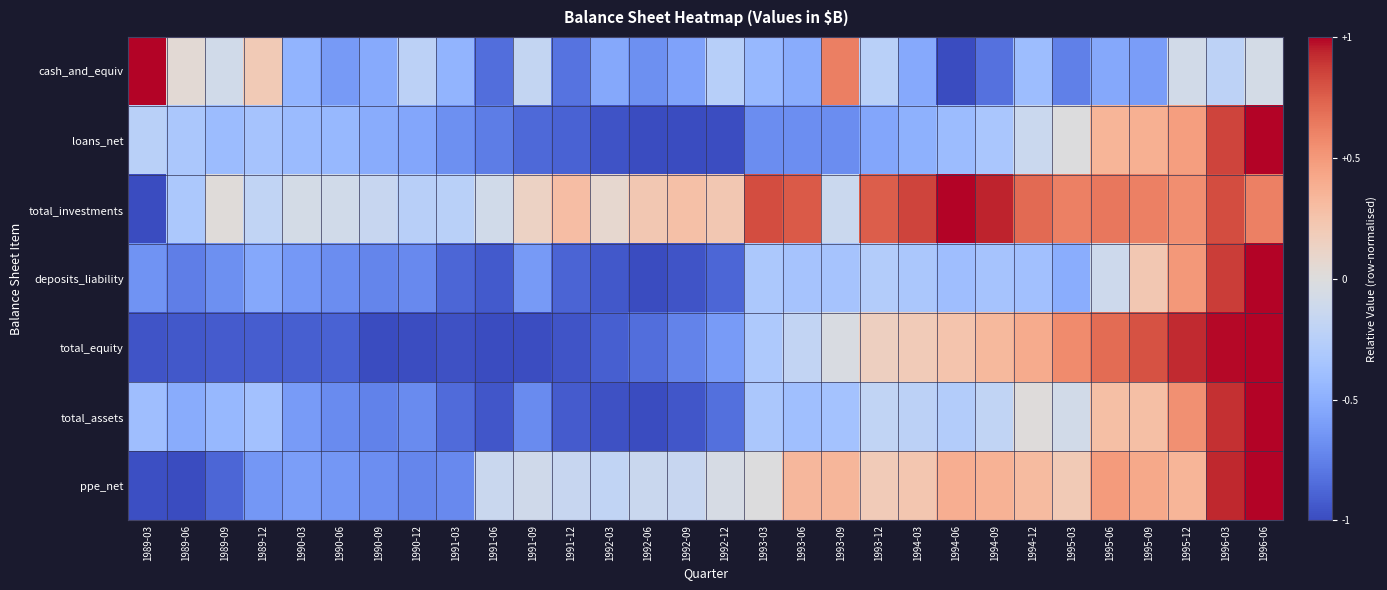

Rank the series at 1993-06 from highest to lowest value.

total_investments, ppe_net, total_equity, deposits_liability, total_assets, cash_and_equiv, loans_net